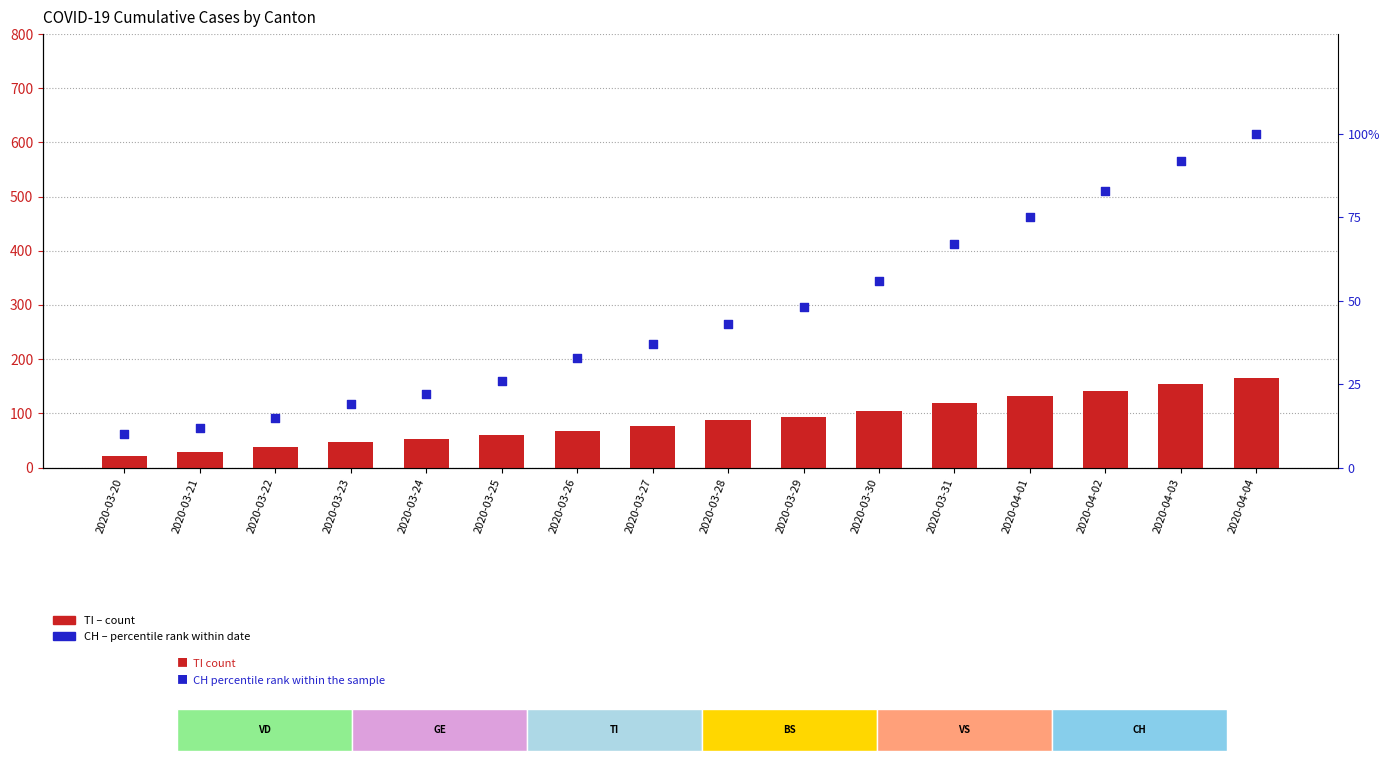

Is the value of CH (percentile rank) at 2020-04-01 greater than the value of TI (count) at 2020-03-29?

No